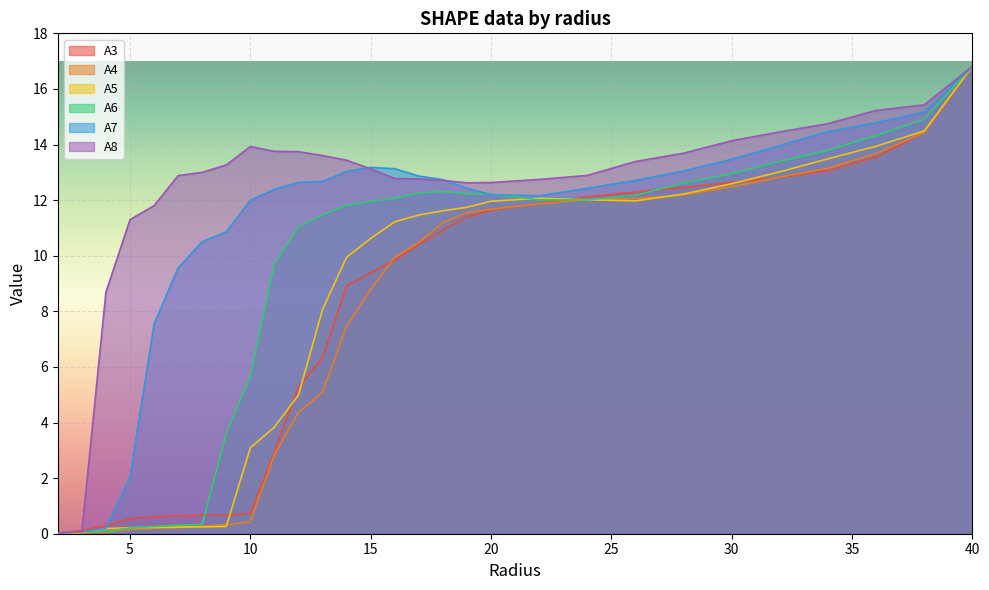

In A6, how many points are higher than both neighbors (excluding endpoints)?

1